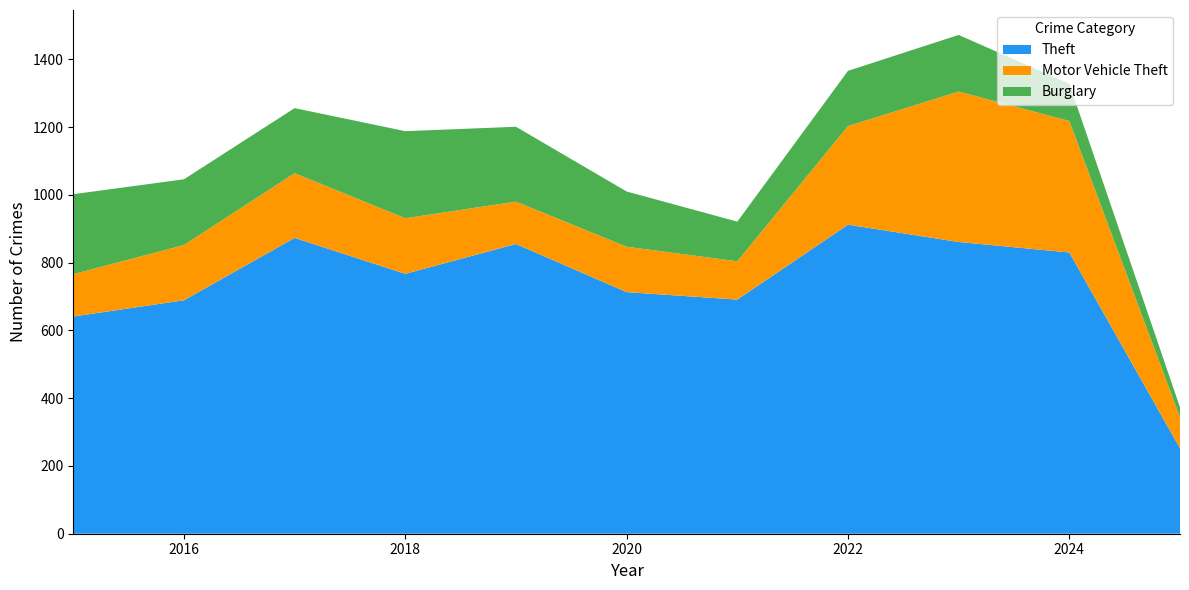

Reading left to right, transcribe all the data shown in this chart.

Theft: 2015=641	2016=689	2017=873	2018=767	2019=855	2020=713	2021=691	2022=912	2023=861	2024=830	2025=252
Motor Vehicle Theft: 2015=125	2016=163	2017=191	2018=164	2019=125	2020=134	2021=113	2022=291	2023=444	2024=388	2025=92
Burglary: 2015=236	2016=194	2017=192	2018=257	2019=221	2020=163	2021=117	2022=163	2023=167	2024=110	2025=29